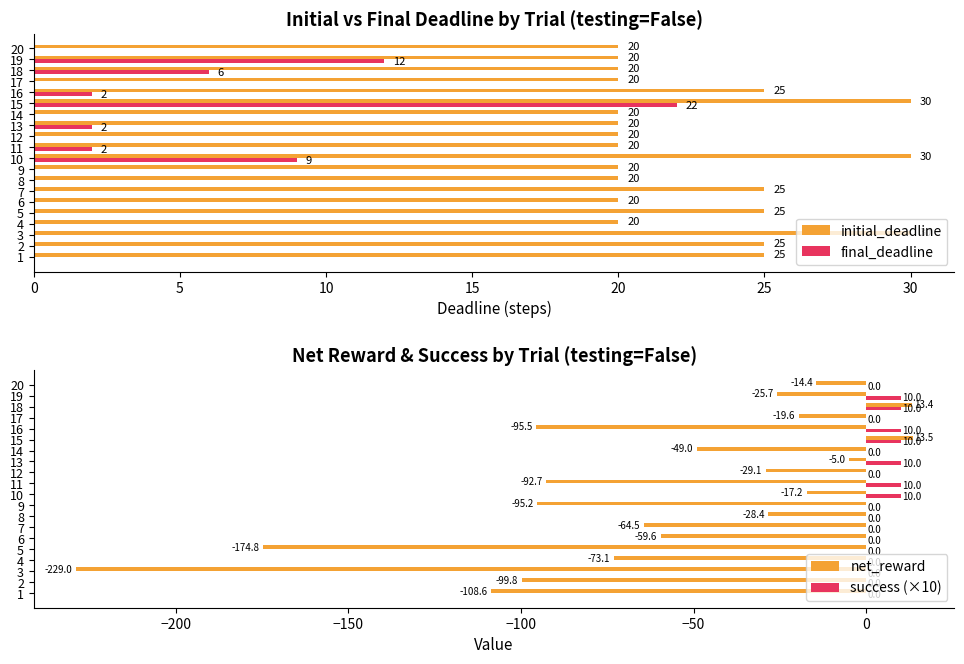

The value of success (×10) at 15 is -3.5. True or false?

False